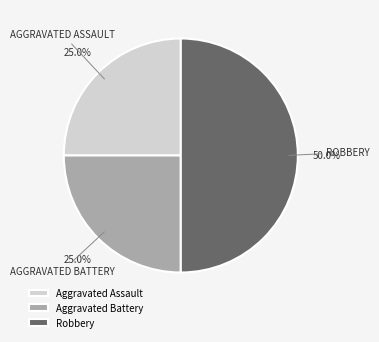

To the nearest percent, what is the average slice percentage?

33%